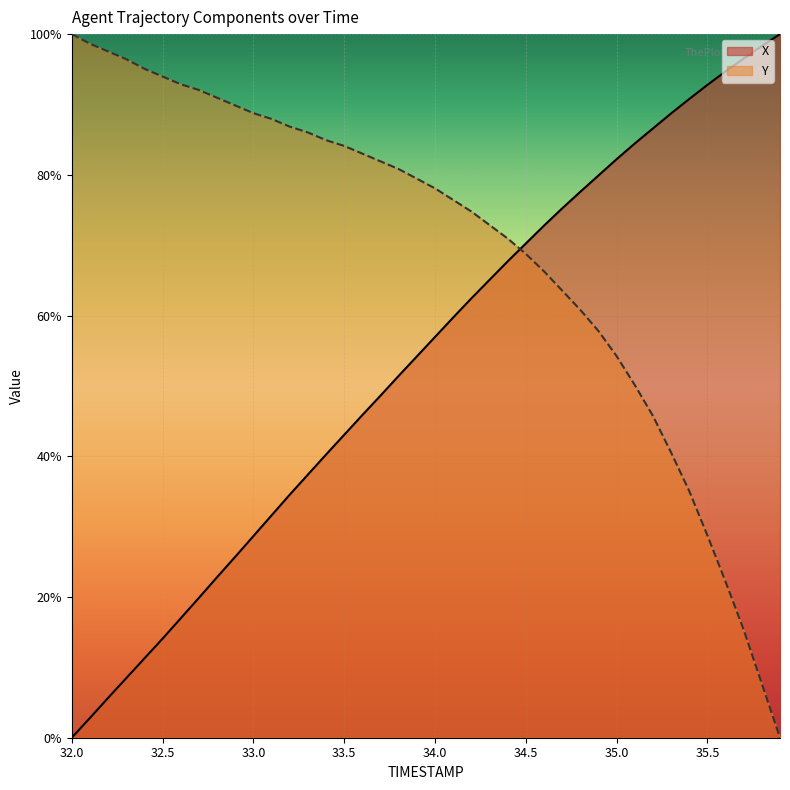

The value of Y at 34.4 is 71.0. True or false?

True